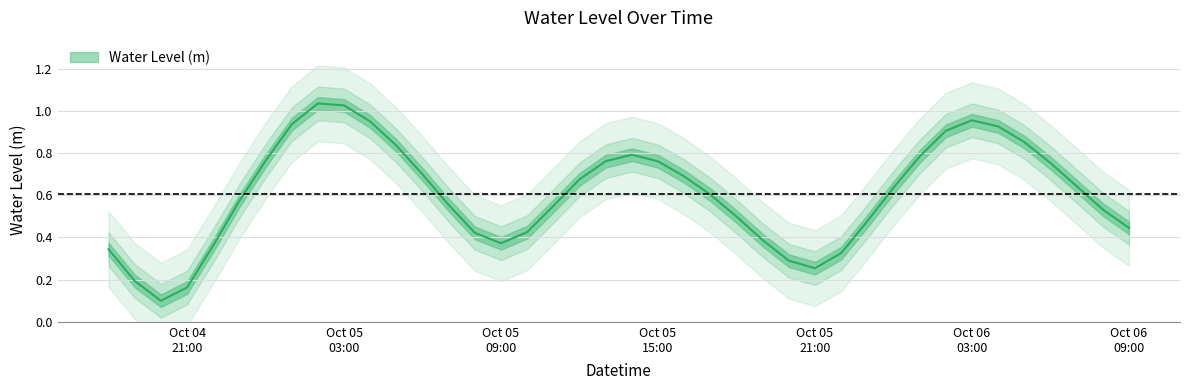

What is the change in value from 2023-10-05 02:00:00 to 2023-10-05 16:00:00?

-0.3